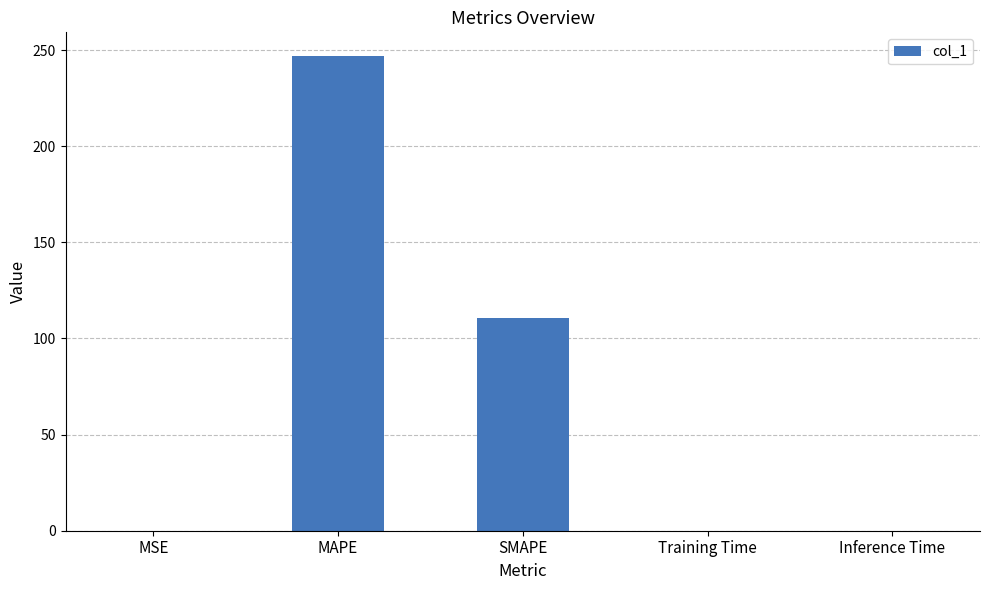

Between SMAPE and Training Time, which is larger?

SMAPE